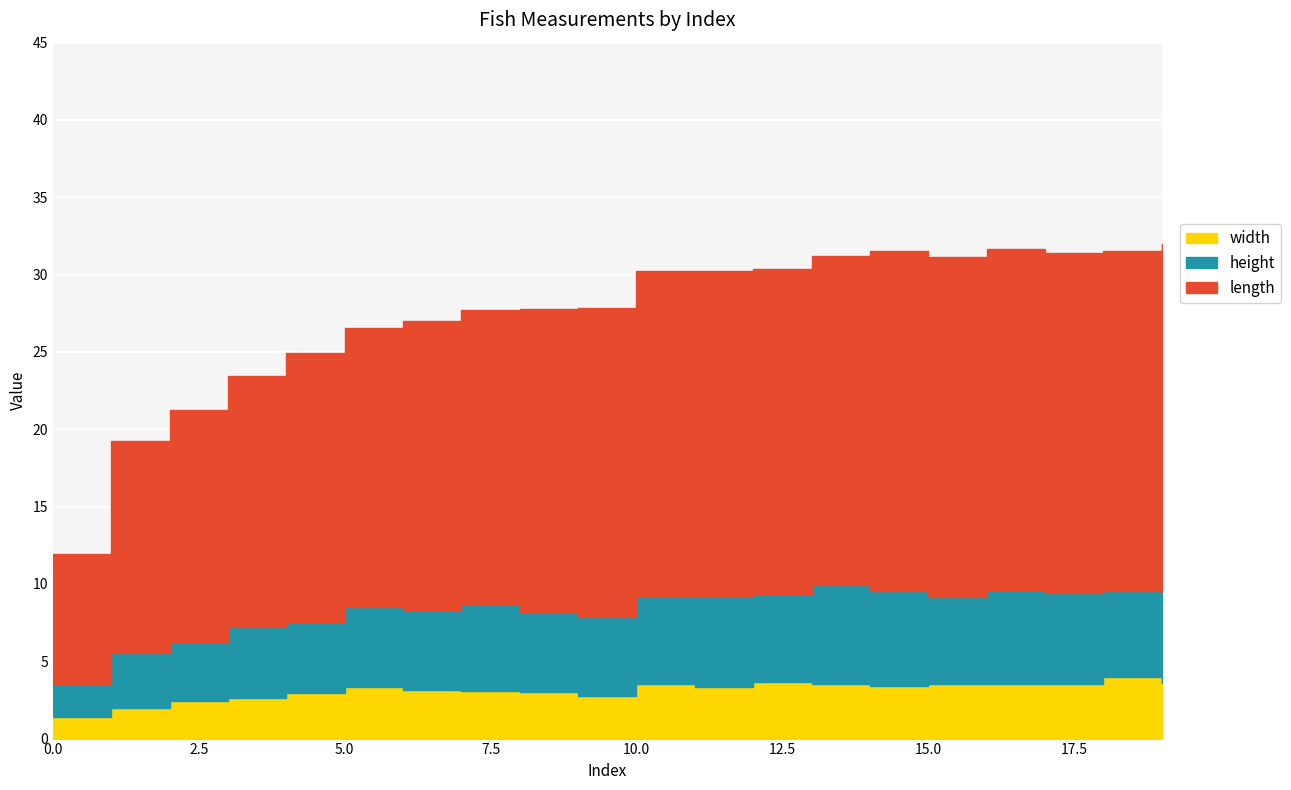

Where does the height series first go above 5?

5